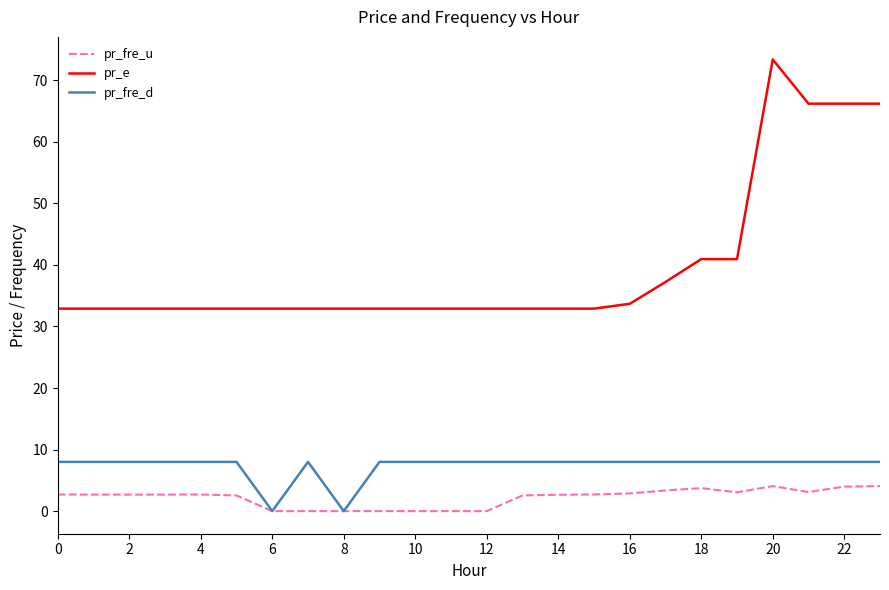

Which series has the largest range (max minus min)?

pr_e